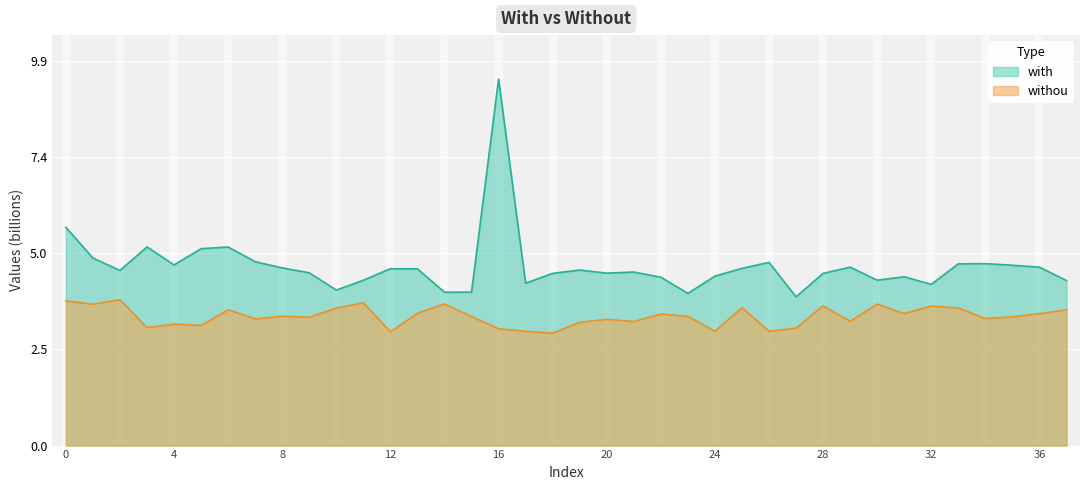

True or false: withou and with intersect in this chart.

False